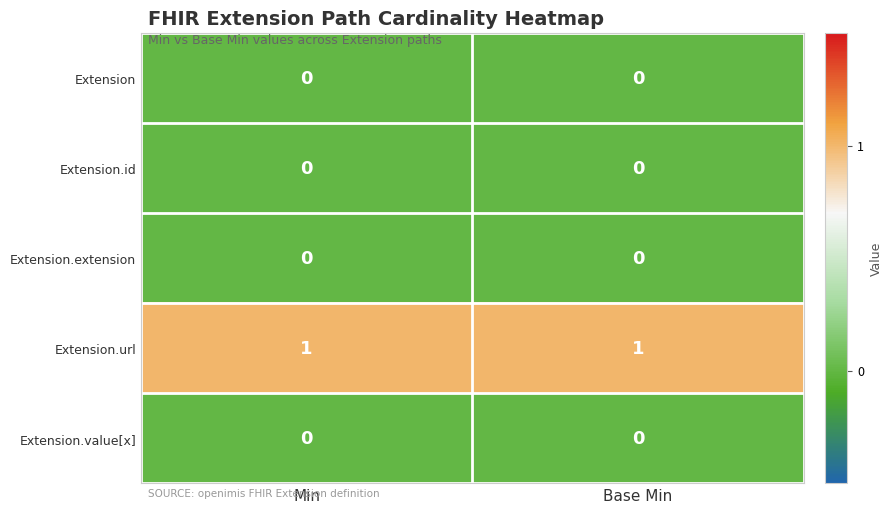

At how many categories does at least one series exceed 0?

2